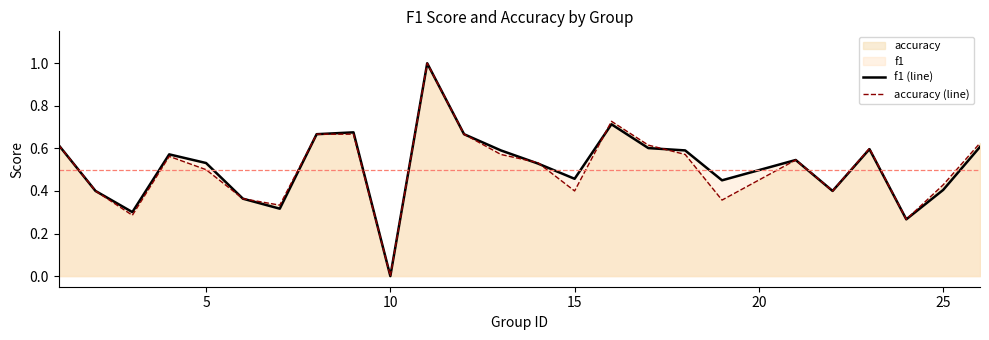

What is the greatest value displayed?

1.0